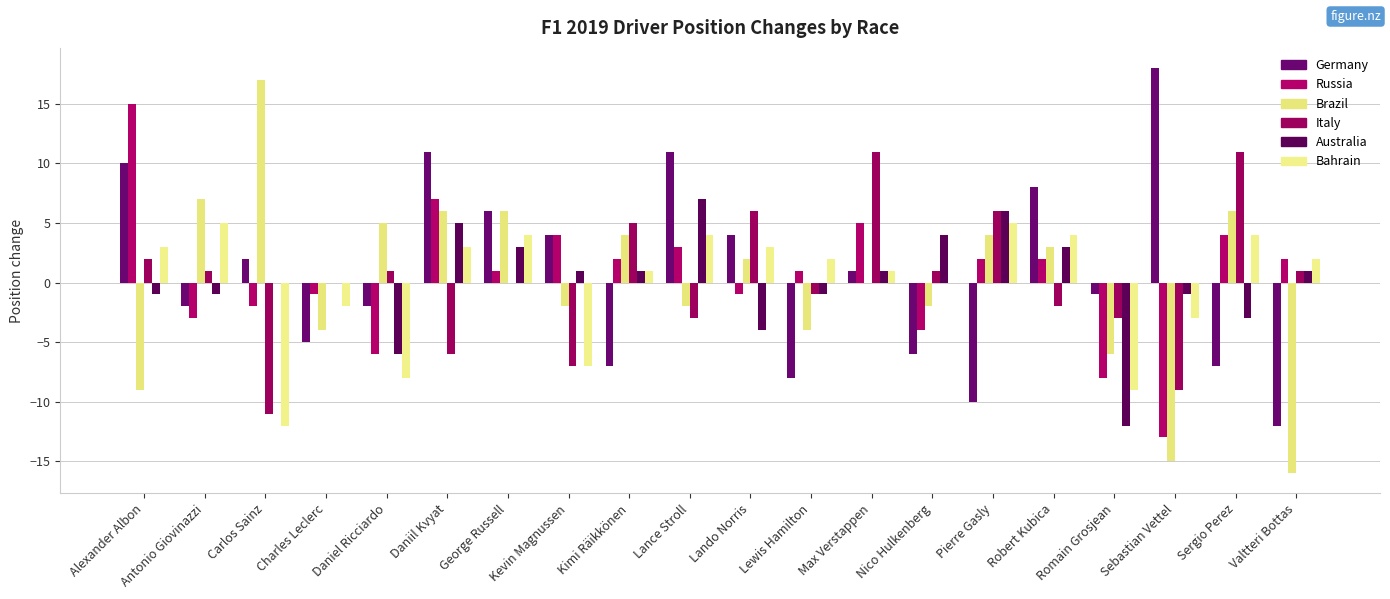

What position from the left is Antonio Giovinazzi?

2